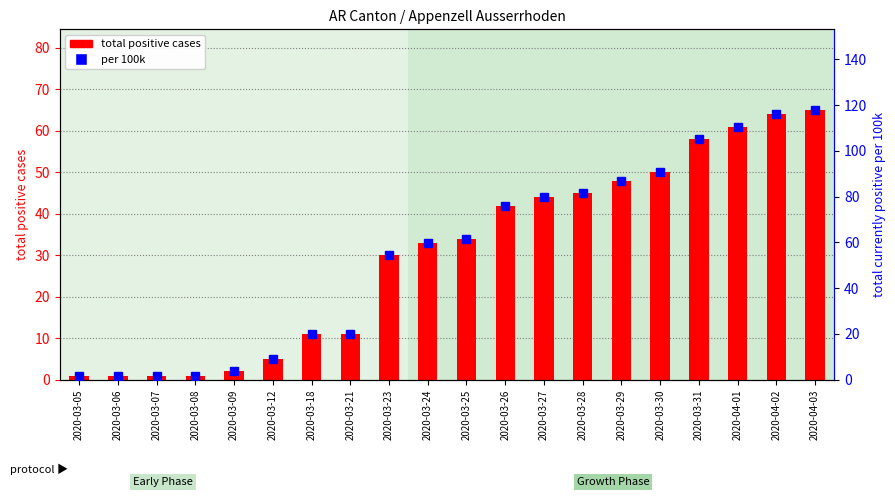

What are all the series names shown in the legend?

total positive cases, per 100k